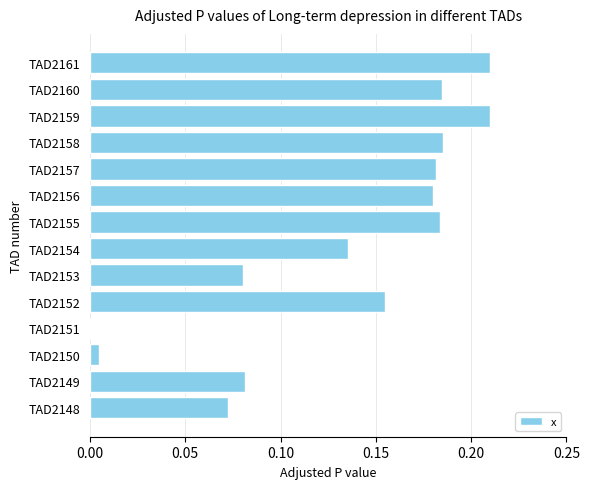

Where is the data nearest to the value 0?

TAD2151